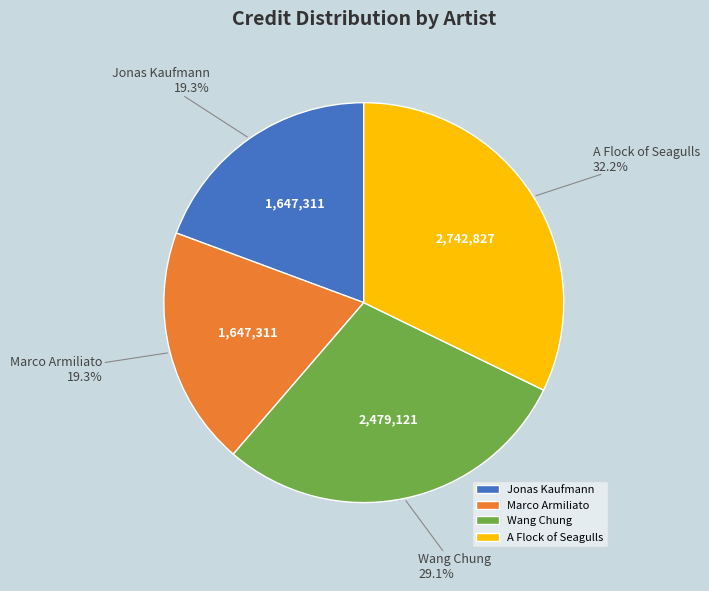

To the nearest percent, what percentage of the pie is A Flock of Seagulls?

32%